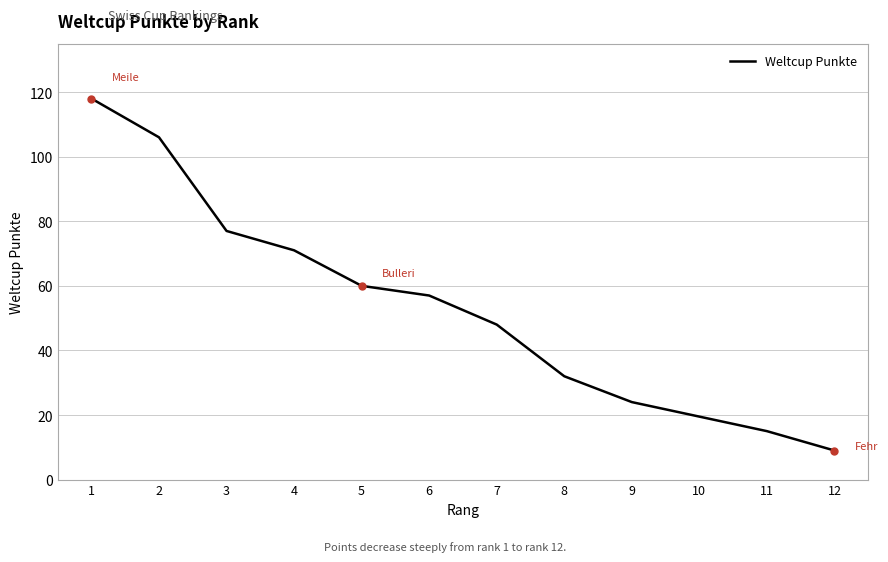

What is the difference between the second highest and second lowest values?

91